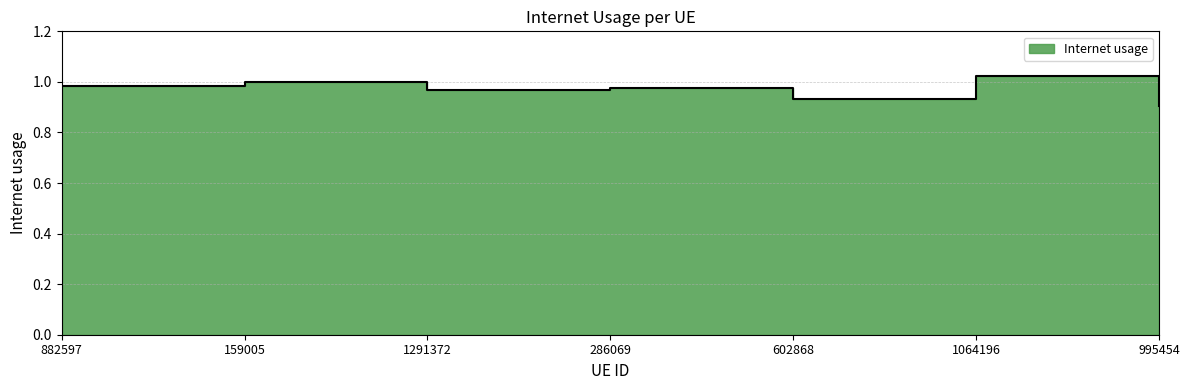

Is it true that the value at 995454 is 1.6?

False